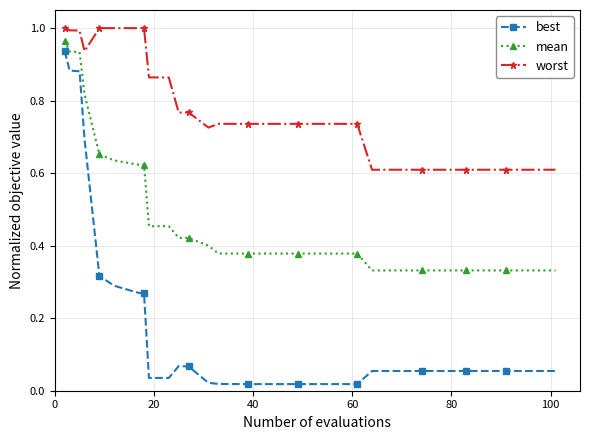

At how many categories does at least one series exceed 0?

40